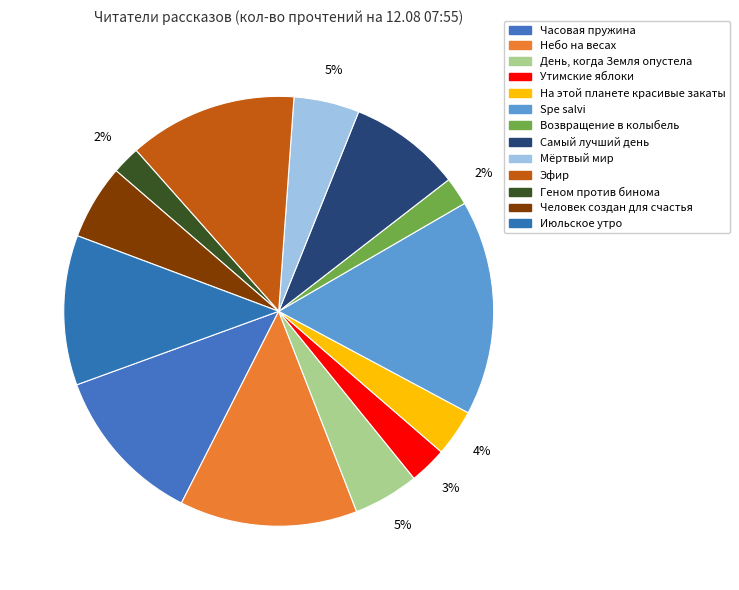

To the nearest percent, what is the difference between the Spe salvi and На этой планете красивые закаты slice percentages?

13%